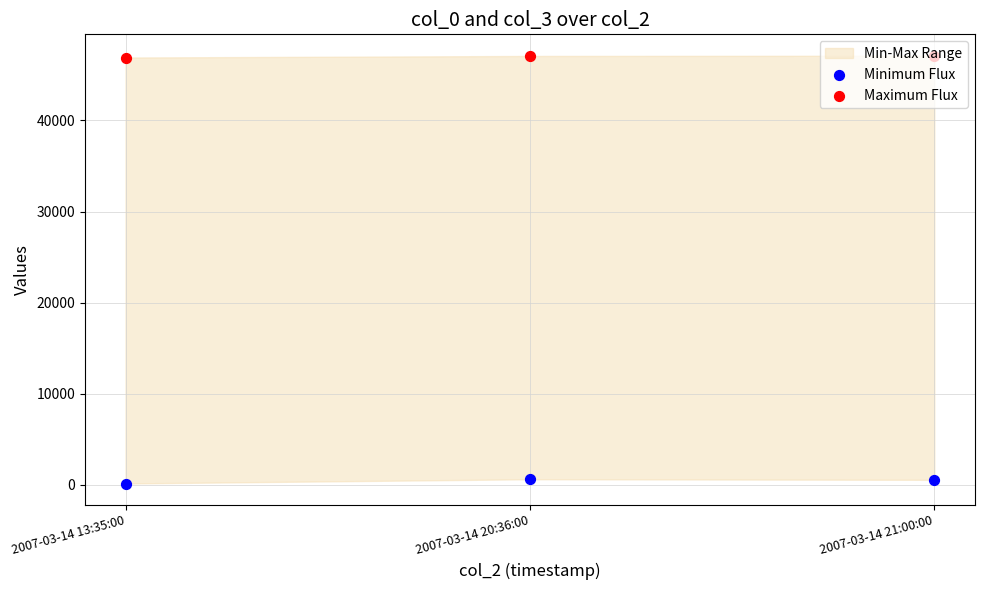

Which series contains the lowest Y value?

Minimum Flux